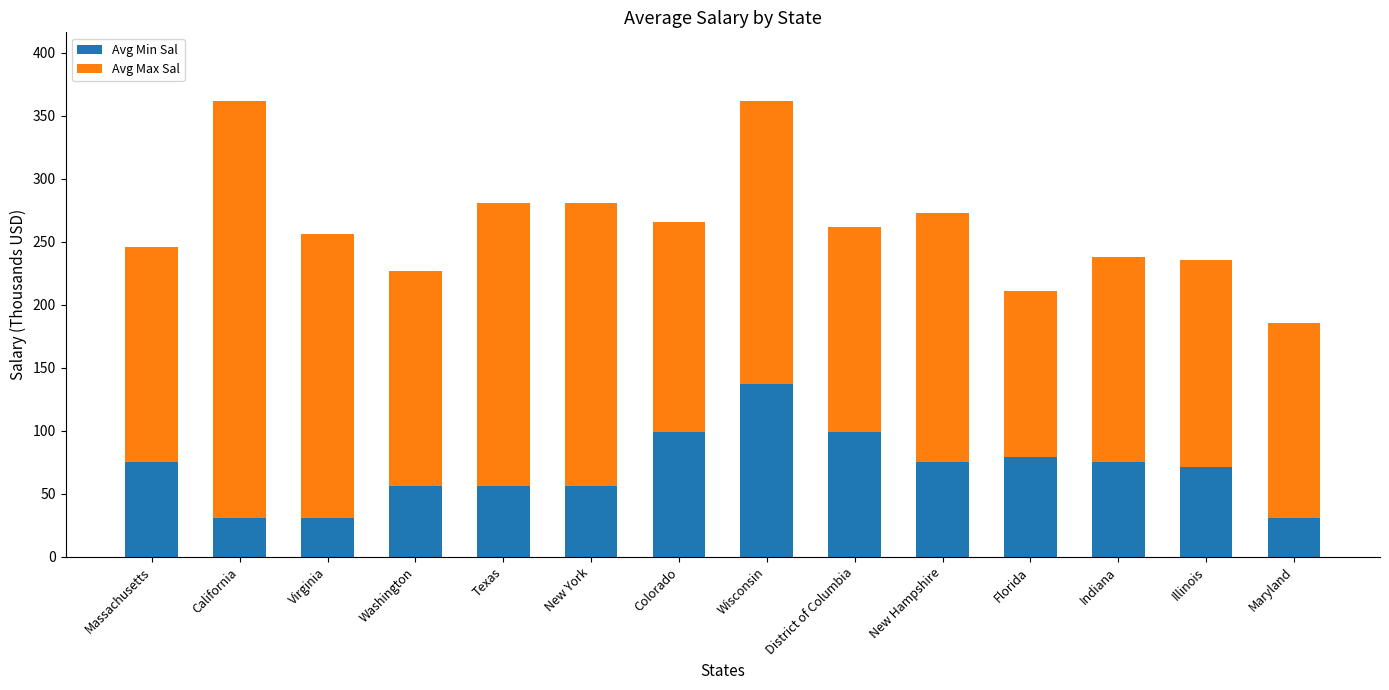

What is the maximum value for Avg Min Sal?

137